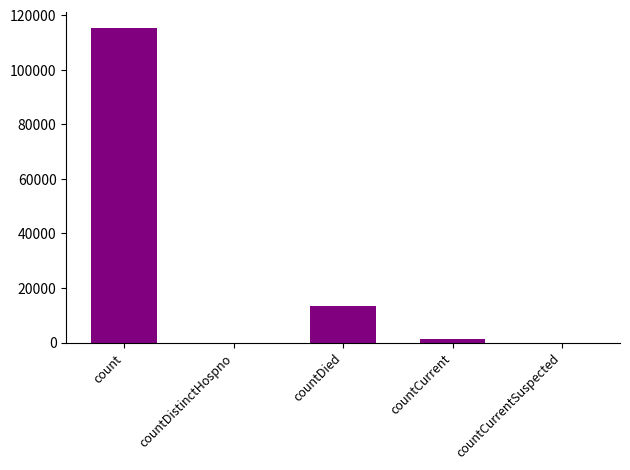

The value at countDistinctHospno is 0. True or false?

True